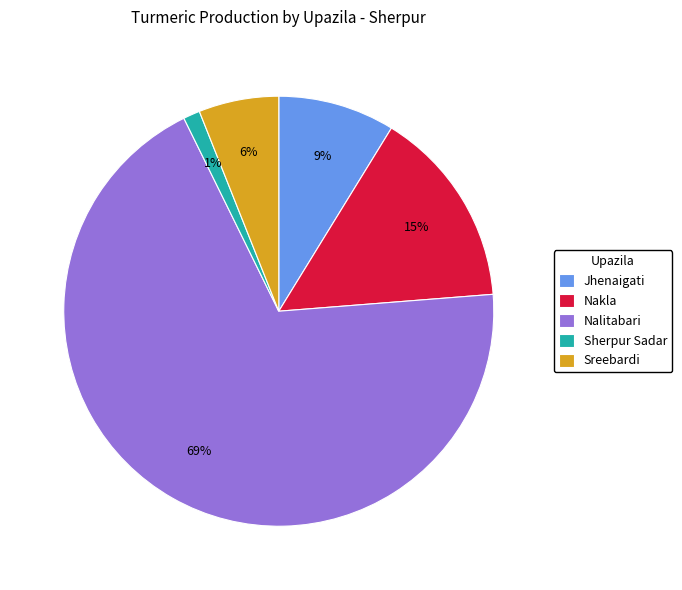

Is the sum of Sreebardi and Jhenaigati greater than half?

No